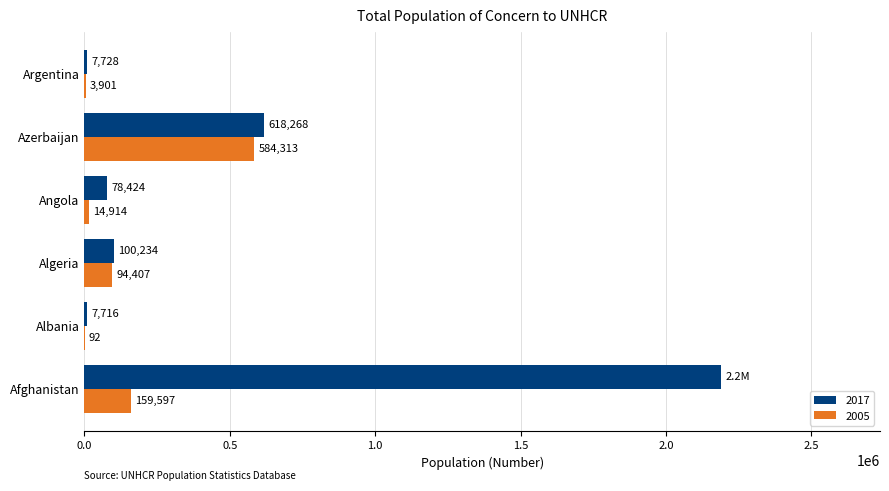

What is the sum of all 2005 values?

857224